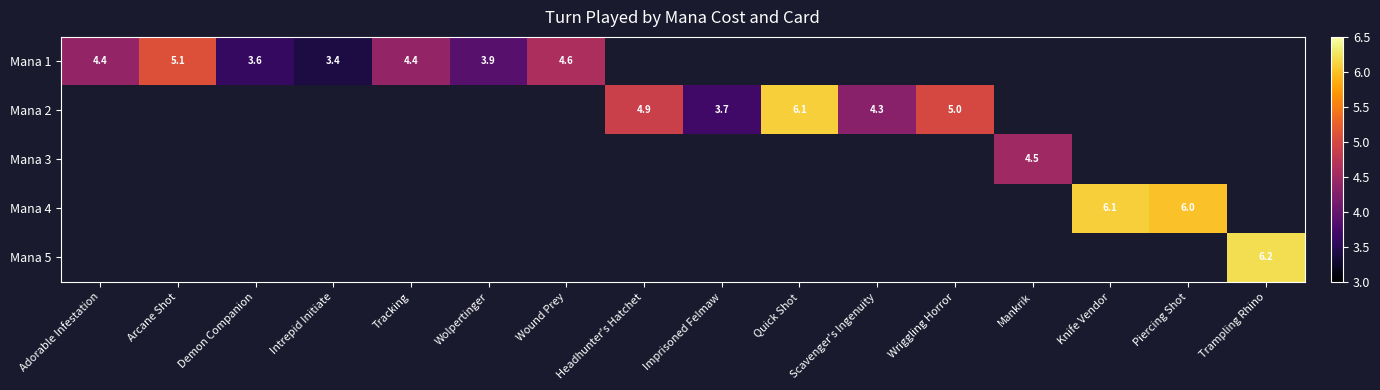

The value of Mana 2 at Imprisoned Felmaw is 6.5. True or false?

False